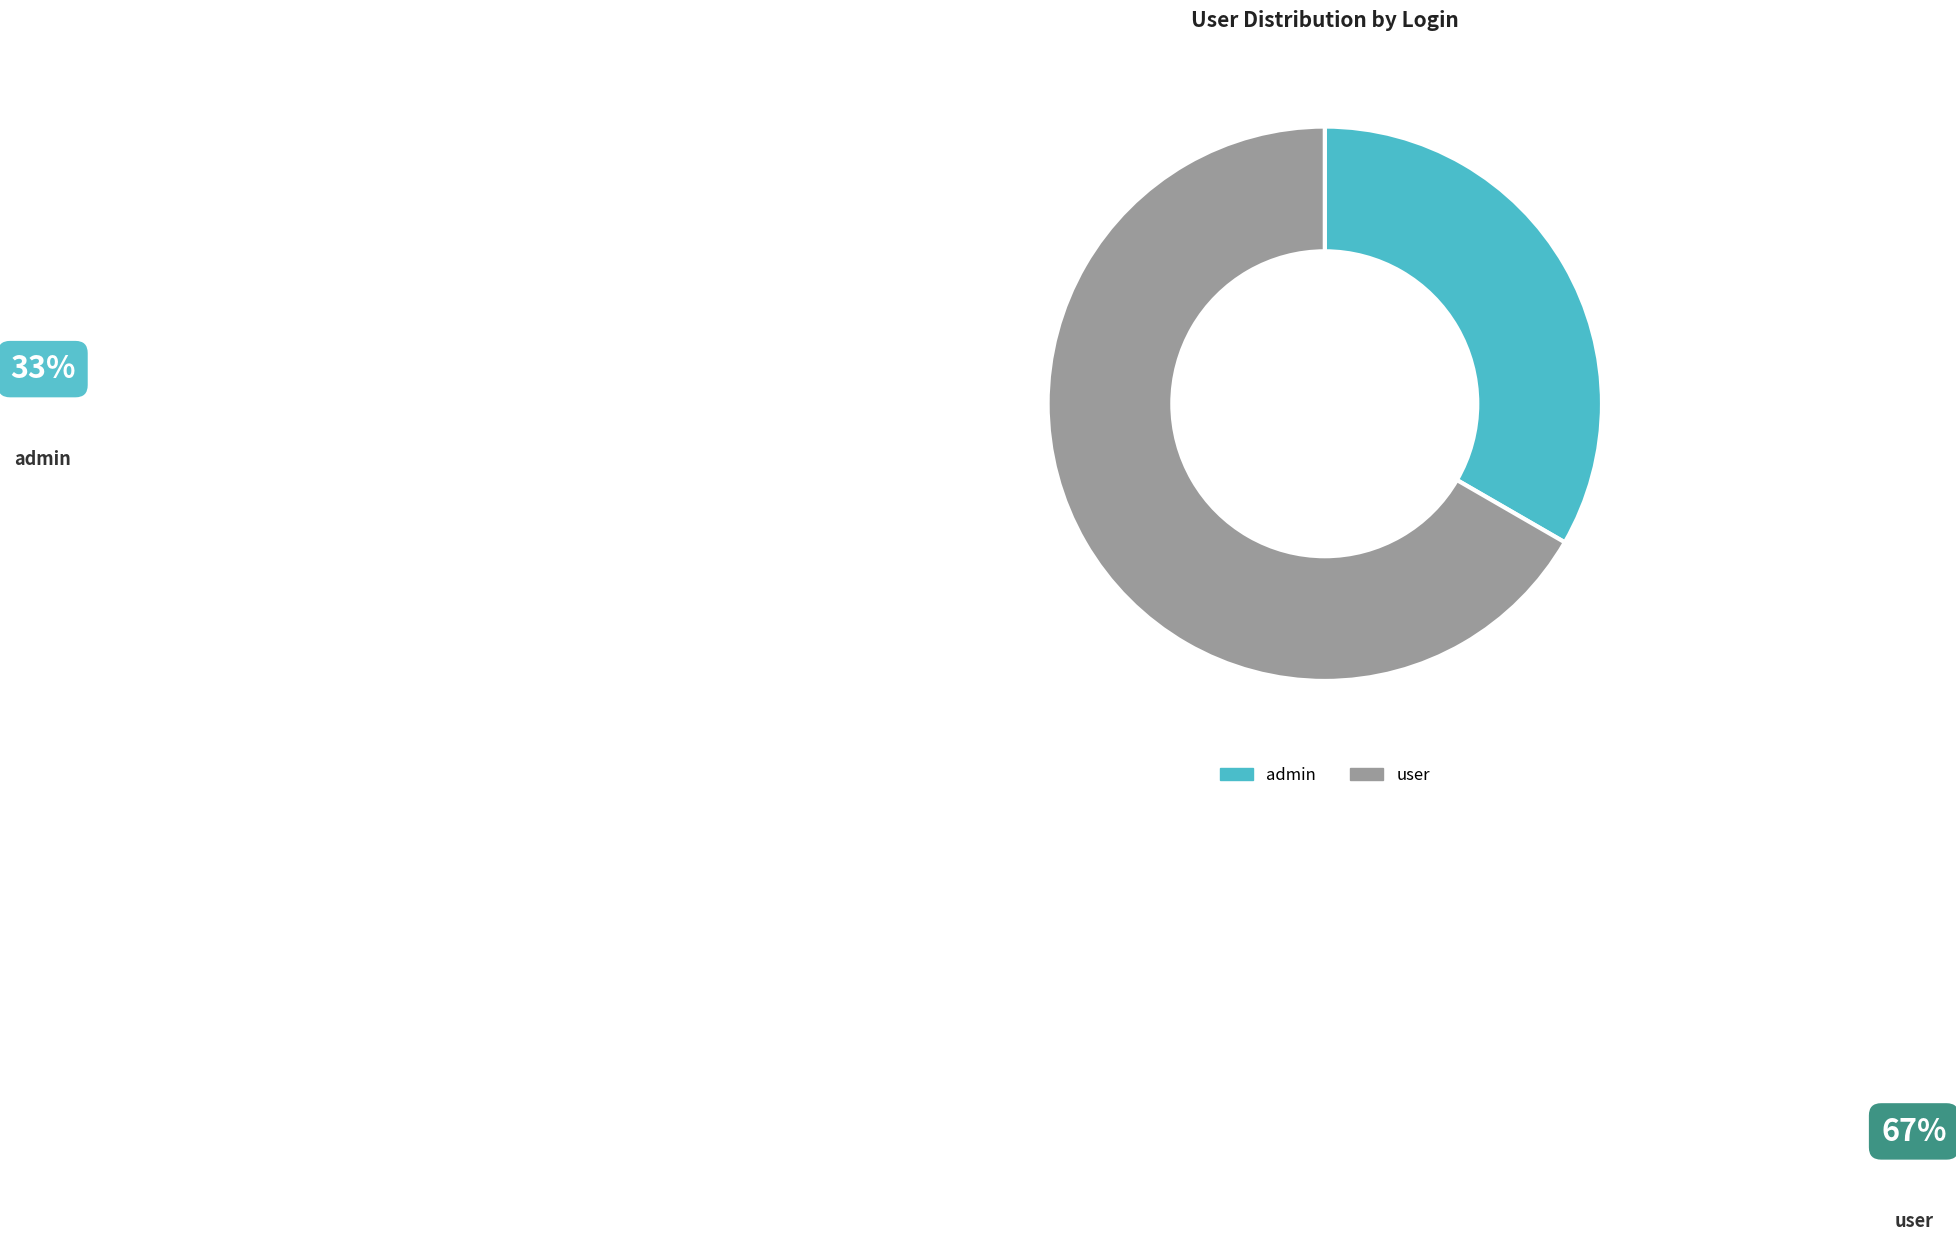

Is the sum of user and admin greater than half?

Yes